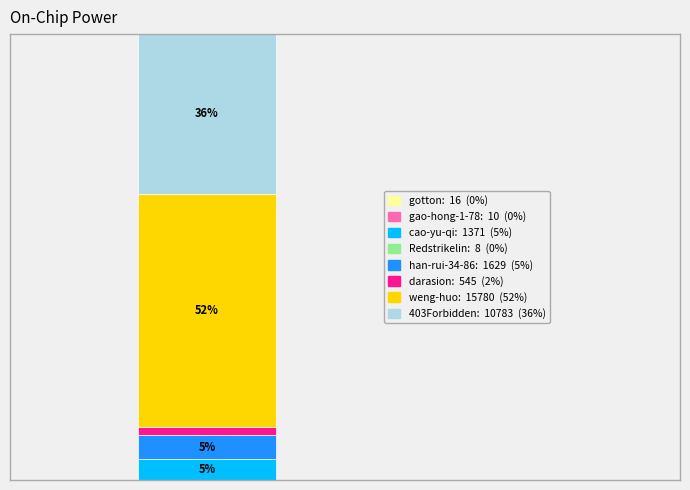

Does the chart contain stacked bars?

Yes